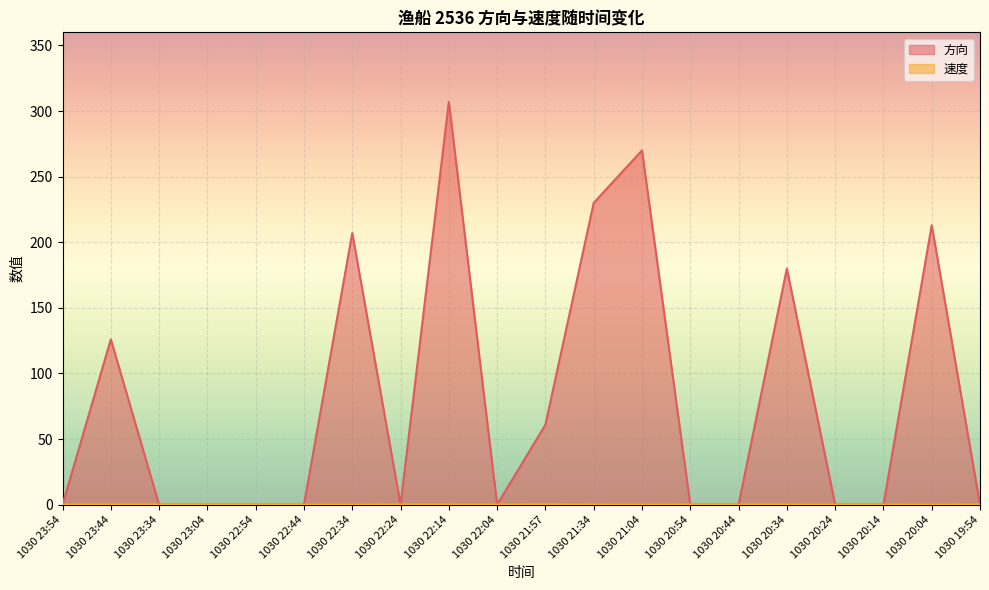

At which category is the sum across all series the highest?

1030 22:14